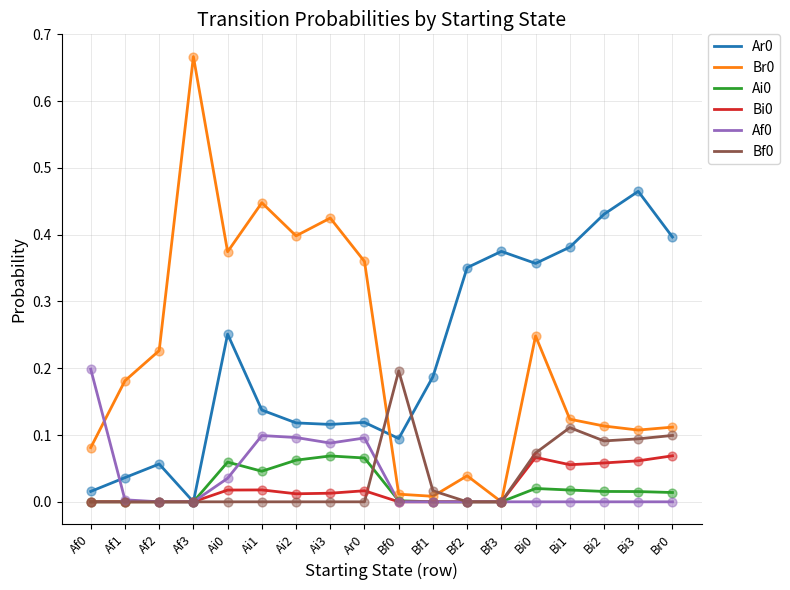

True or false: Bf0 has a value of -0.1 at Af3.

False